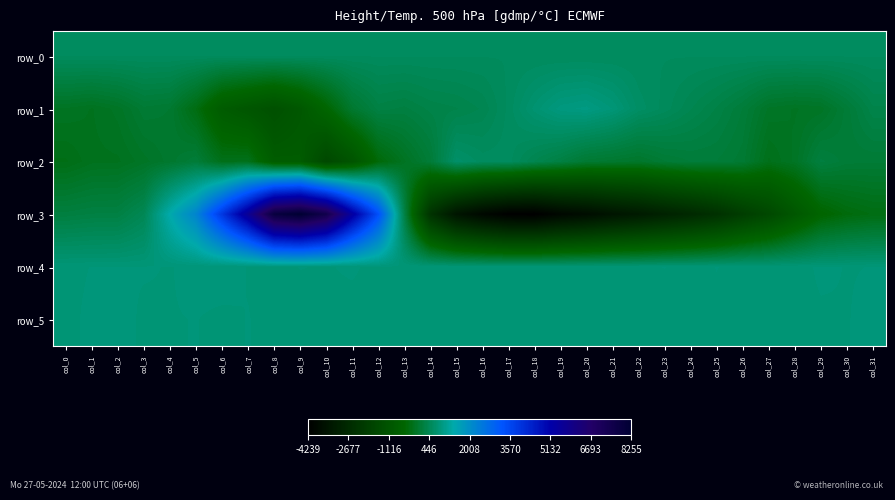

Which category has the highest value across all series?

col_9